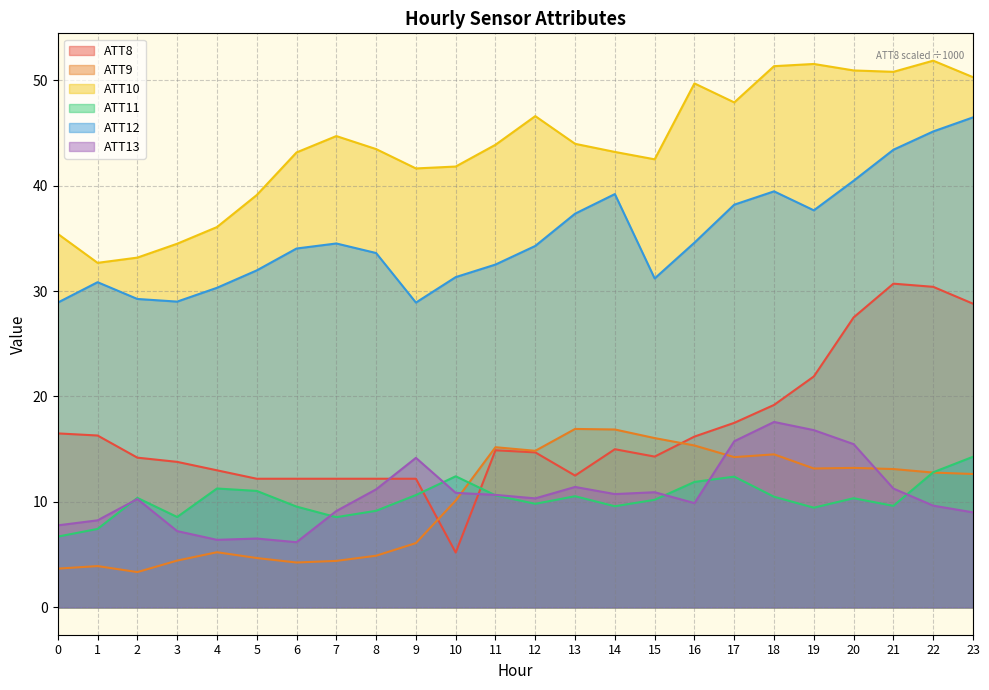

What is the difference between the maximum and minimum values in the ATT11 series?

7.6